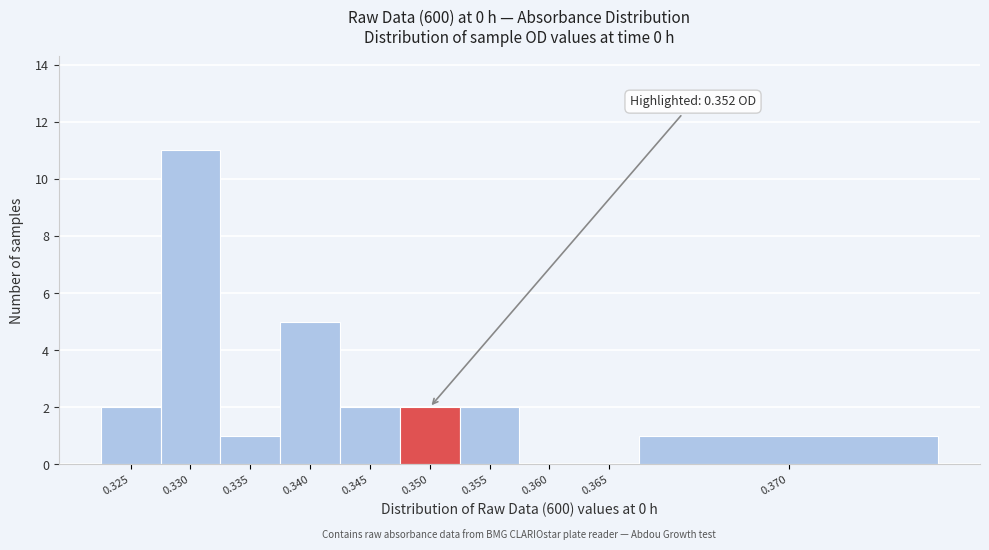

Reading left to right, what are all the values shown in this chart?

0.325=2	0.330=11	0.335=1	0.340=5	0.345=2	0.350=2	0.355=2	0.360=0	0.365=0	0.370=1